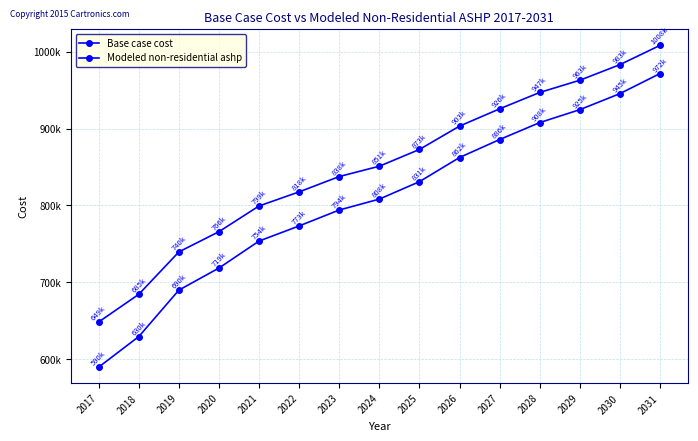

What is the maximum value for Modeled non-residential ashp?

1008124.5